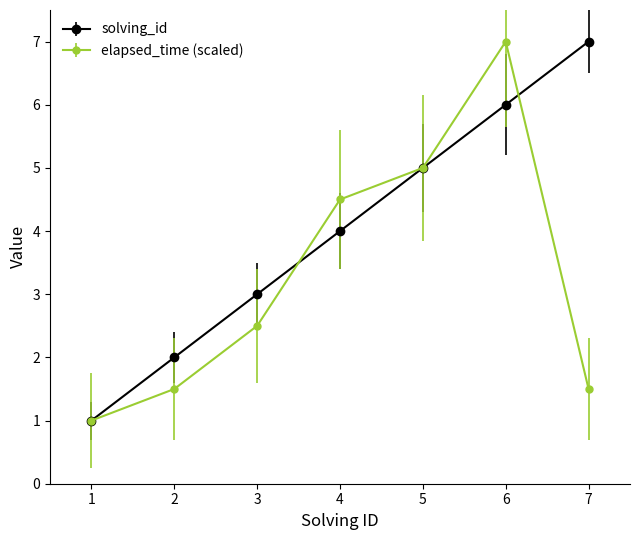

How many lines are shown in the chart?

2